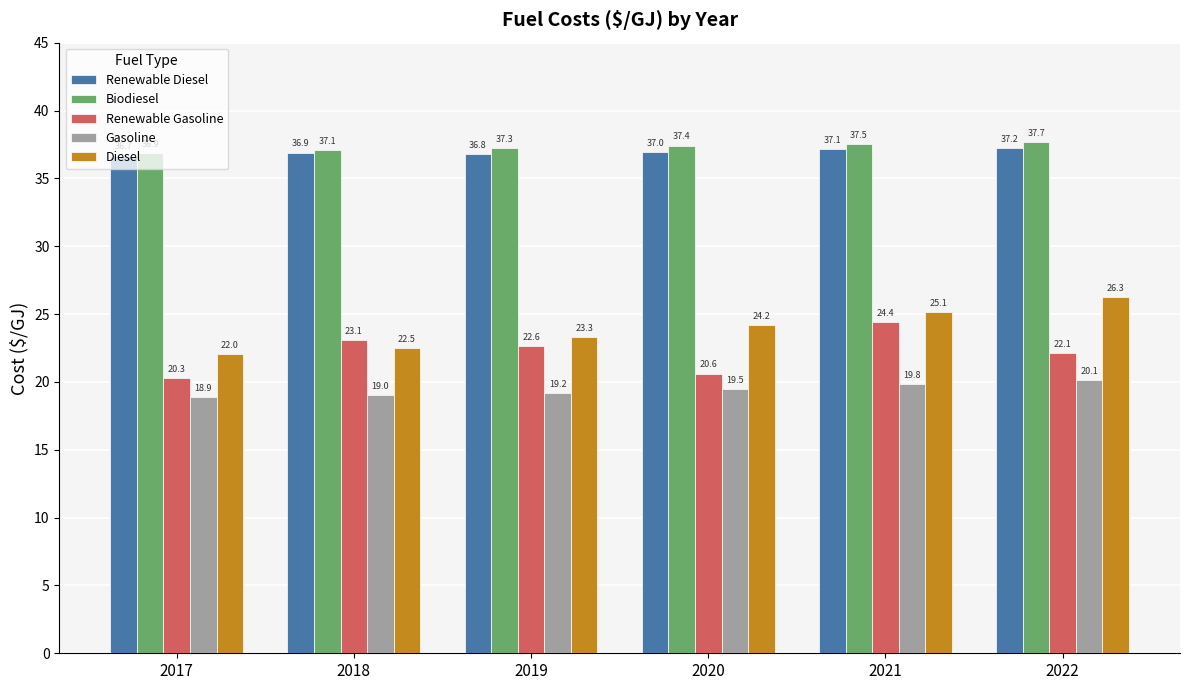

At how many categories does at least one series exceed 36?

6